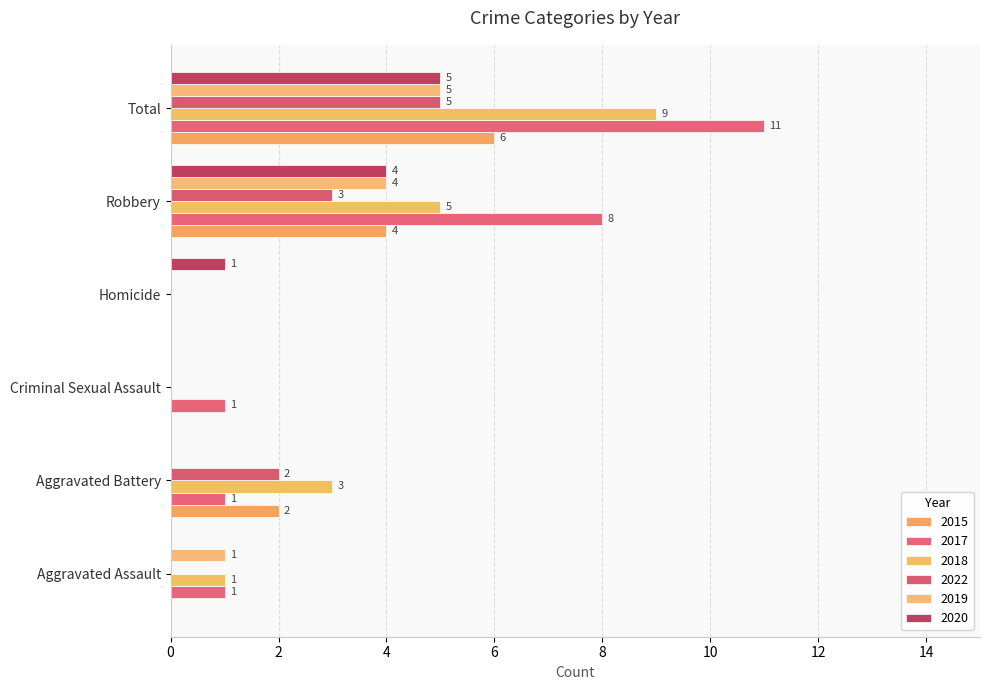

Which label corresponds to the largest value in the chart?

Total